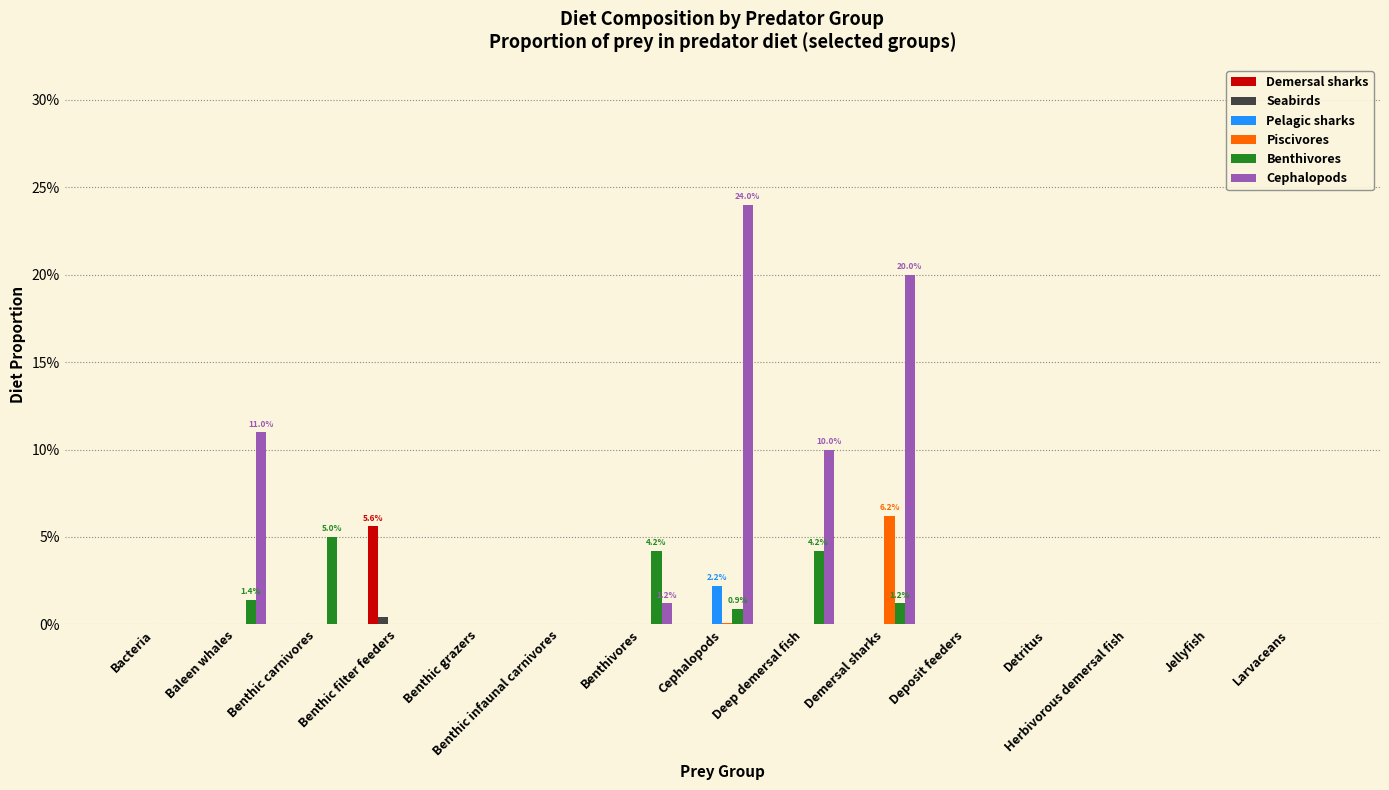

What position from the right is Larvaceans?

1